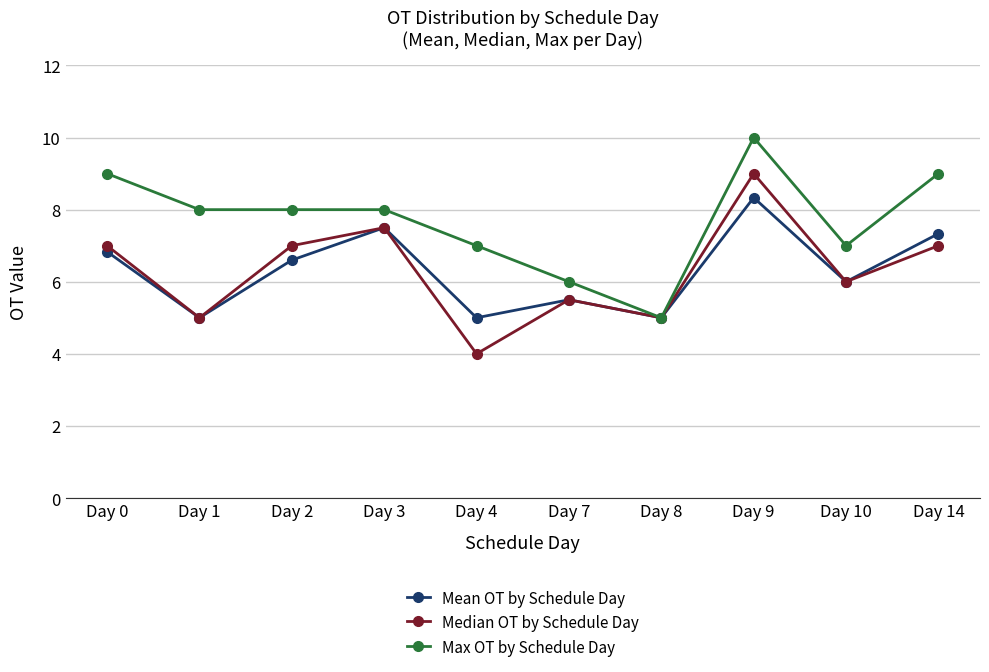

Reading left to right, what are all the values shown in this chart?

Mean OT by Schedule Day: Day 0=6.8	Day 1=5.0	Day 2=6.6	Day 3=7.5	Day 4=5.0	Day 7=5.5	Day 8=5.0	Day 9=8.3	Day 10=6.0	Day 14=7.3
Median OT by Schedule Day: Day 0=7.0	Day 1=5.0	Day 2=7.0	Day 3=7.5	Day 4=4.0	Day 7=5.5	Day 8=5.0	Day 9=9.0	Day 10=6.0	Day 14=7.0
Max OT by Schedule Day: Day 0=9.0	Day 1=8.0	Day 2=8.0	Day 3=8.0	Day 4=7.0	Day 7=6.0	Day 8=5.0	Day 9=10.0	Day 10=7.0	Day 14=9.0